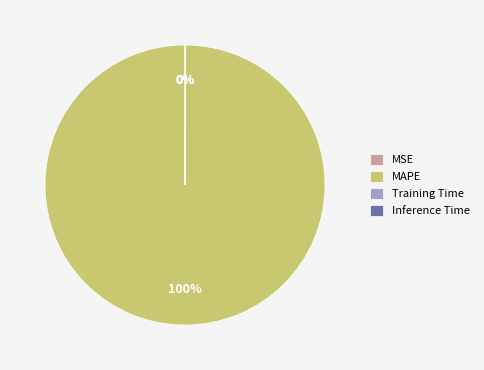

Which category accounts for the majority?

MAPE